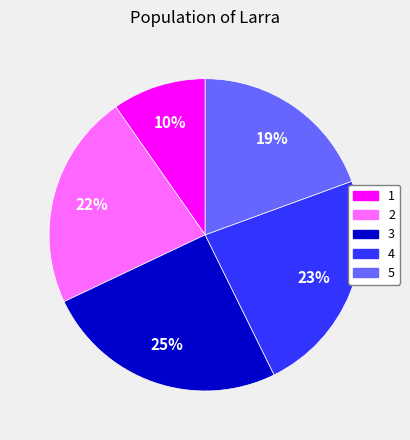

To the nearest percent, what portion does 2 represent?

22%